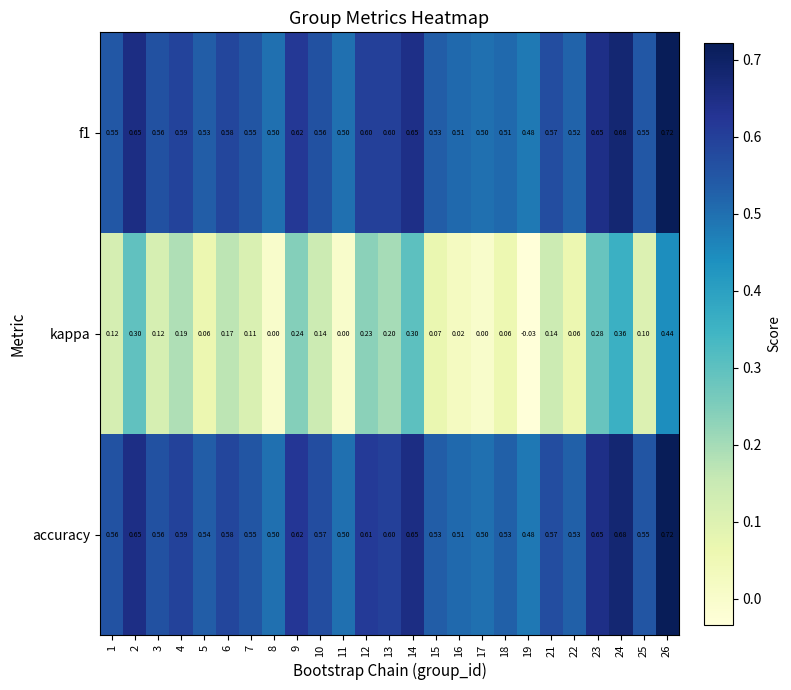

Is the value of f1 at 17 greater than the value of accuracy at 6?

No